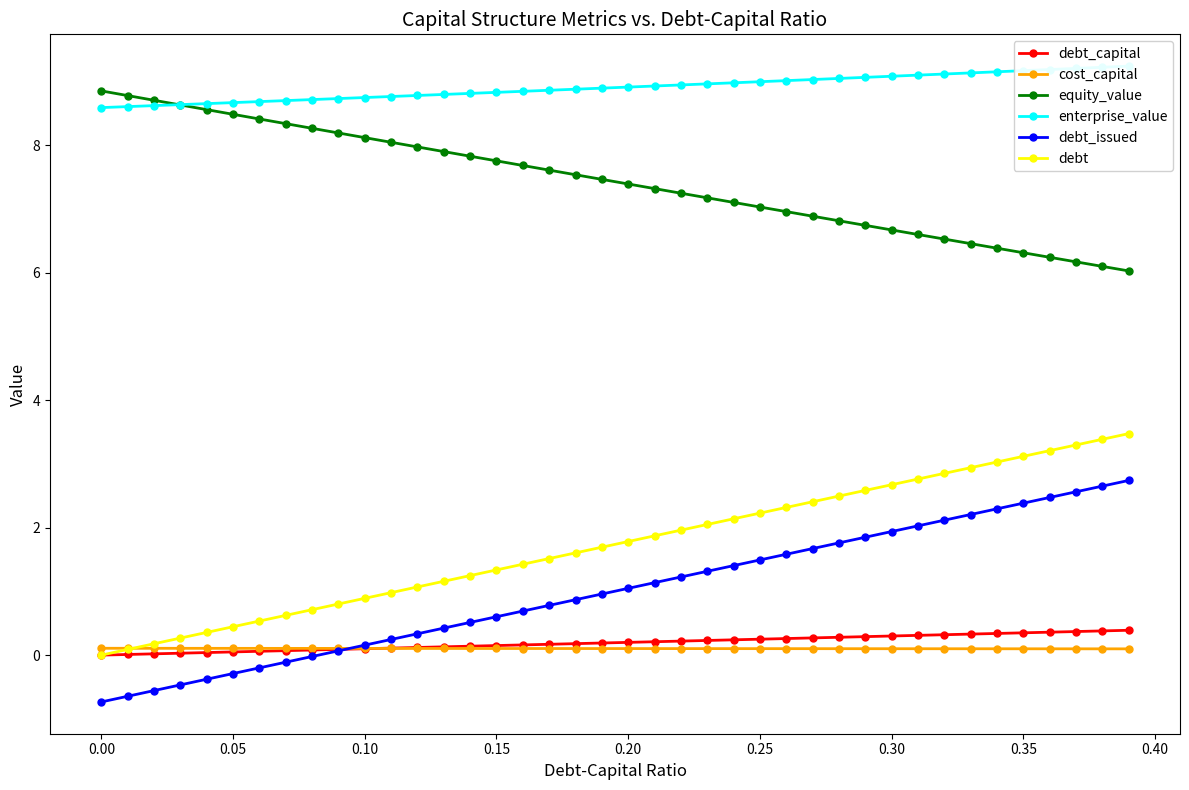

Reading left to right, list all the values displayed in this chart.

debt_capital: 0.0	0.0	0.0	0.0	0.0	0.1	0.1	0.1	0.1	0.1	0.1	0.1	0.1	0.1	0.1	0.1	0.2	0.2	0.2	0.2	0.2	0.2	0.2	0.2	0.2	0.2	0.3	0.3	0.3	0.3	0.3	0.3	0.3	0.3	0.3	0.3	0.4	0.4	0.4	0.4
cost_capital: 0.1	0.1	0.1	0.1	0.1	0.1	0.1	0.1	0.1	0.1	0.1	0.1	0.1	0.1	0.1	0.1	0.1	0.1	0.1	0.1	0.1	0.1	0.1	0.1	0.1	0.1	0.1	0.1	0.1	0.1	0.1	0.1	0.1	0.1	0.1	0.1	0.1	0.1	0.1	0.1
equity_value: 8.9	8.8	8.7	8.6	8.6	8.5	8.4	8.3	8.3	8.2	8.1	8.1	8.0	7.9	7.8	7.8	7.7	7.6	7.5	7.5	7.4	7.3	7.3	7.2	7.1	7.0	7.0	6.9	6.8	6.7	6.7	6.6	6.5	6.5	6.4	6.3	6.2	6.2	6.1	6.0
enterprise_value: 8.6	8.6	8.6	8.6	8.7	8.7	8.7	8.7	8.7	8.7	8.8	8.8	8.8	8.8	8.8	8.8	8.9	8.9	8.9	8.9	8.9	8.9	9.0	9.0	9.0	9.0	9.0	9.0	9.1	9.1	9.1	9.1	9.1	9.1	9.2	9.2	9.2	9.2	9.2	9.2
debt_issued: -0.7	-0.6	-0.6	-0.5	-0.4	-0.3	-0.2	-0.1	-0.0	0.1	0.2	0.2	0.3	0.4	0.5	0.6	0.7	0.8	0.9	1.0	1.0	1.1	1.2	1.3	1.4	1.5	1.6	1.7	1.8	1.9	1.9	2.0	2.1	2.2	2.3	2.4	2.5	2.6	2.7	2.7
debt: 0.0	0.1	0.2	0.3	0.4	0.4	0.5	0.6	0.7	0.8	0.9	1.0	1.1	1.2	1.2	1.3	1.4	1.5	1.6	1.7	1.8	1.9	2.0	2.1	2.1	2.2	2.3	2.4	2.5	2.6	2.7	2.8	2.9	2.9	3.0	3.1	3.2	3.3	3.4	3.5